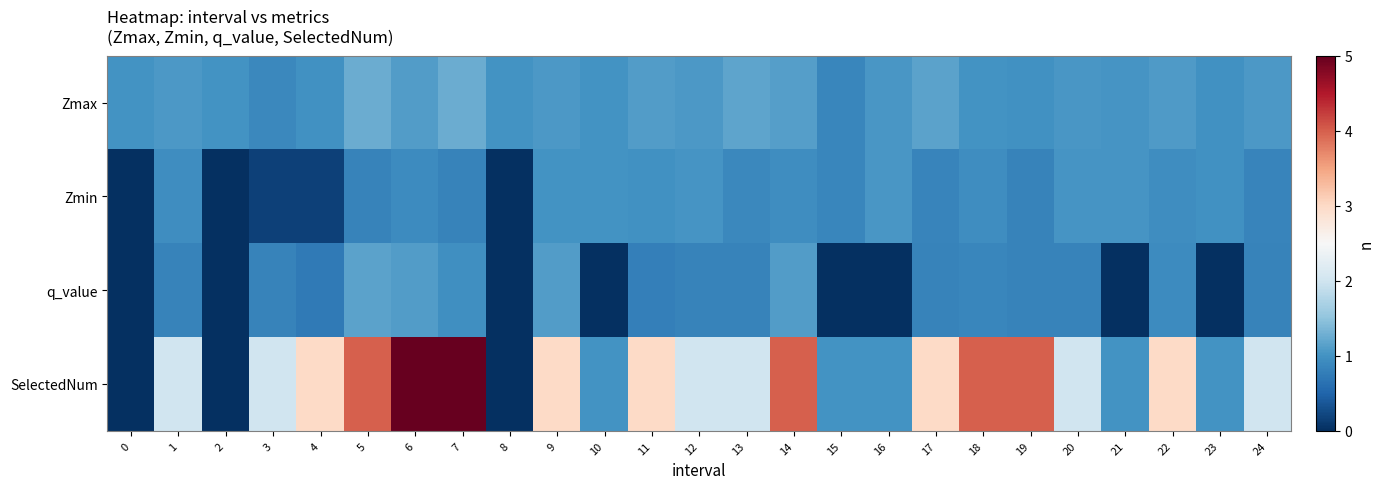

Reading right to left, what are all the values shown in this chart?

Zmax: 24=1.1	23=1.0	22=1.1	21=1.0	20=1.0	19=1.0	18=1.0	17=1.2	16=1.0	15=0.9	14=1.1	13=1.2	12=1.1	11=1.1	10=1.0	9=1.1	8=1.0	7=1.3	6=1.1	5=1.3	4=1.0	3=0.9	2=1.0	1=1.1	0=1.0
Zmin: 24=0.8	23=1.0	22=1.0	21=1.0	20=1.0	19=0.8	18=0.9	17=0.8	16=1.0	15=0.9	14=0.9	13=0.9	12=1.0	11=1.0	10=1.0	9=1.0	8=0.0	7=0.8	6=0.9	5=0.8	4=0.2	3=0.2	2=0.0	1=0.9	0=0.0
q_value: 24=0.8	23=-0.0	22=0.9	21=-0.0	20=0.8	19=0.8	18=0.9	17=0.8	16=-0.0	15=-0.0	14=1.1	13=0.8	12=0.8	11=0.8	10=-0.0	9=1.1	8=0.0	7=1.0	6=1.1	5=1.2	4=0.7	3=0.8	2=0.0	1=0.8	0=0.0
SelectedNum: 24=2.0	23=1.0	22=3.0	21=1.0	20=2.0	19=4.0	18=4.0	17=3.0	16=1.0	15=1.0	14=4.0	13=2.0	12=2.0	11=3.0	10=1.0	9=3.0	8=0.0	7=5.0	6=5.0	5=4.0	4=3.0	3=2.0	2=0.0	1=2.0	0=0.0